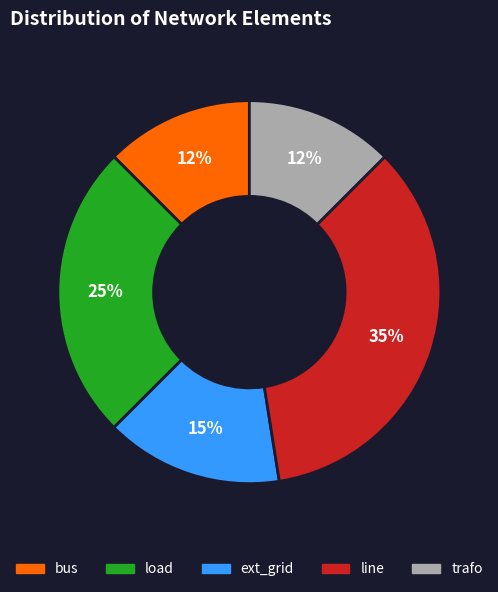

What is the largest slice in the pie chart?

line